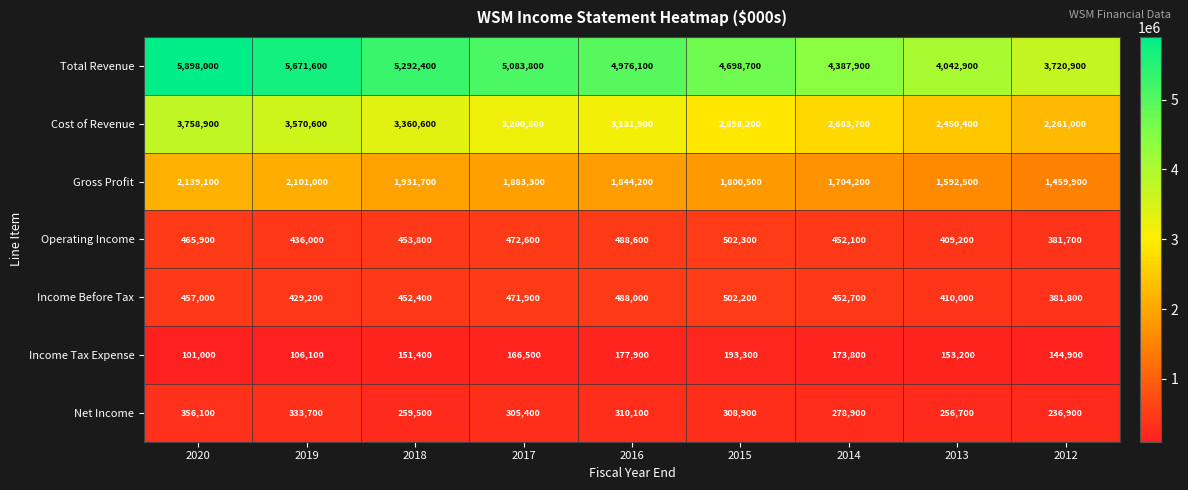

What is the greatest value displayed?

5898000